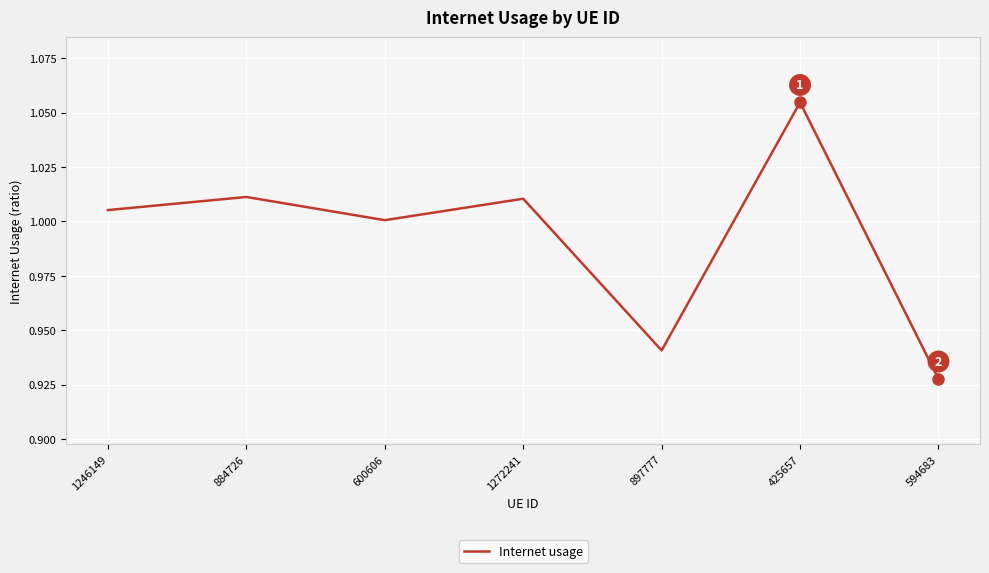

How many interior local peaks (higher than both neighbors) does the data have?

3